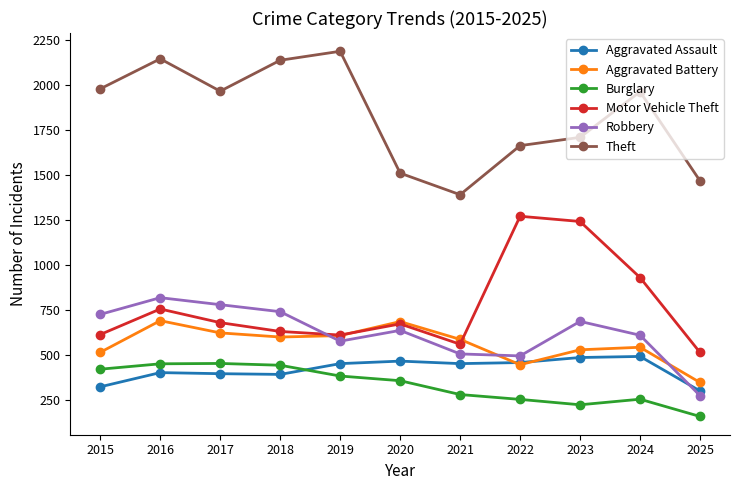

At which label is Motor Vehicle Theft closest to 893?

2024